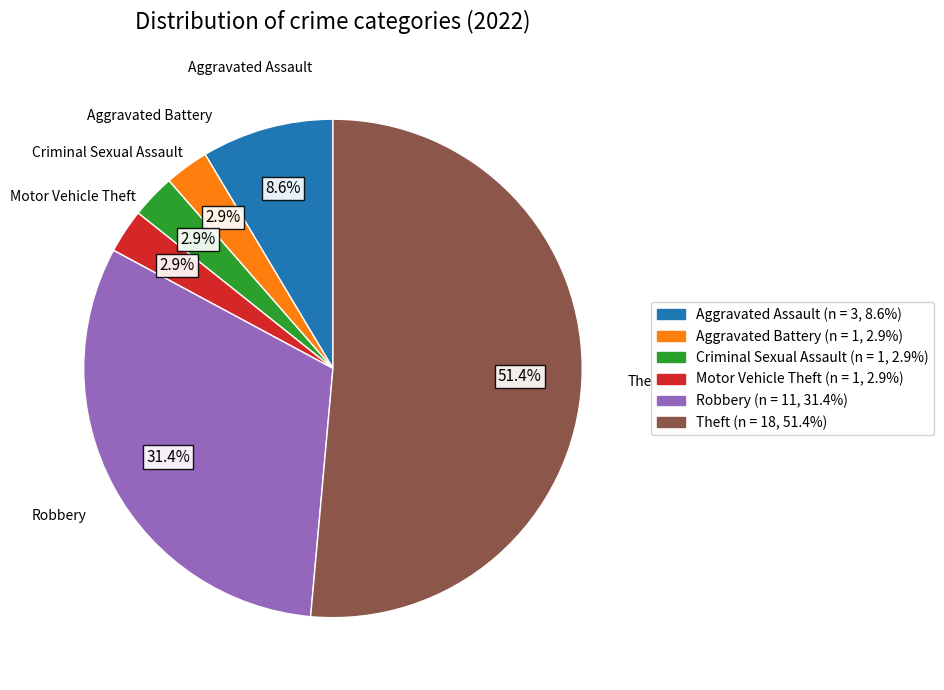

Is Criminal Sexual Assault the majority of the pie?

No